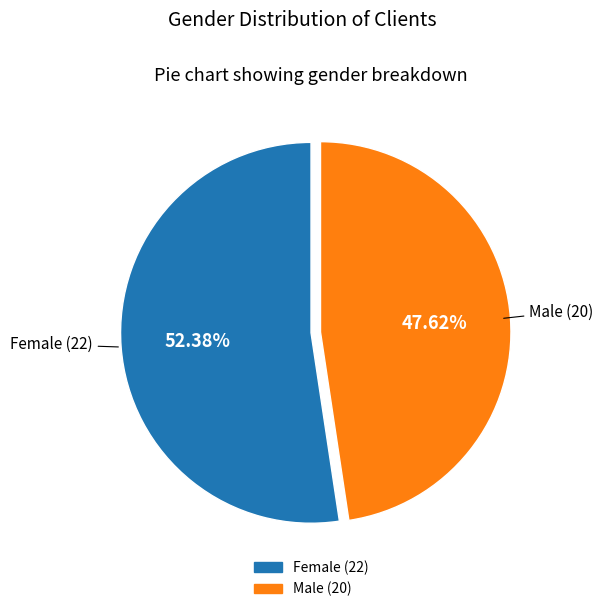

How many slices are in this pie chart?

2